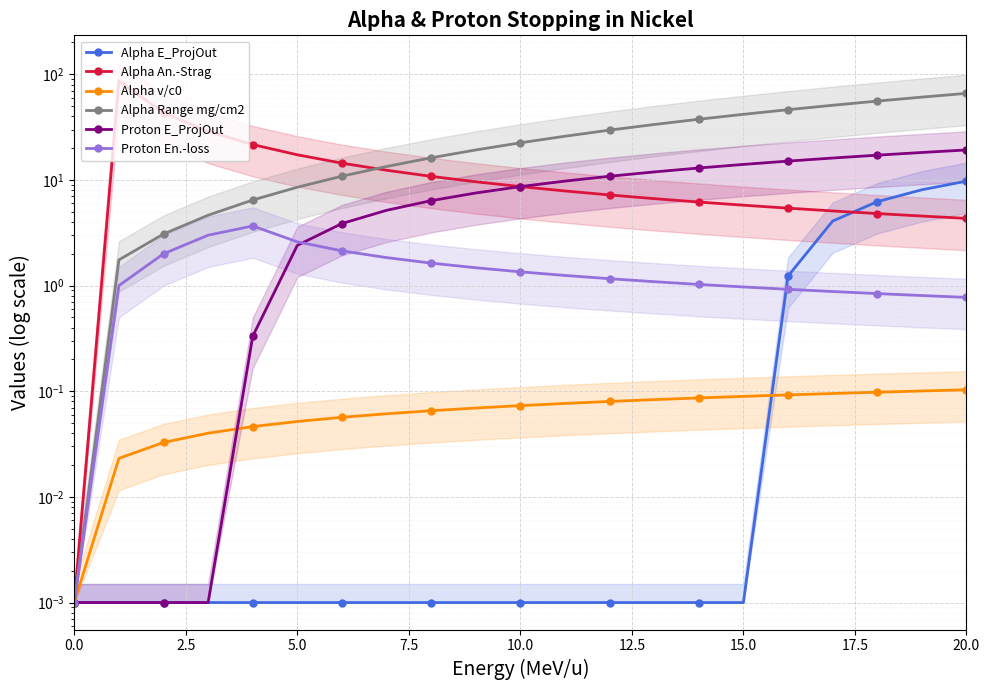

Between 17.5 and 20, which series saw the biggest shift?

Alpha Range mg/cm2